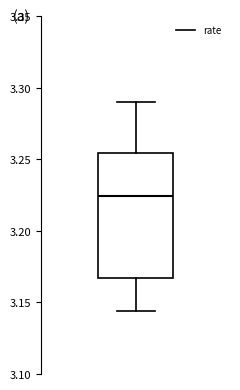

Where does the upper whisker of the box end on the y-axis? The values are not printed on the chart, so give them approximately, as read against the axis.

3.290